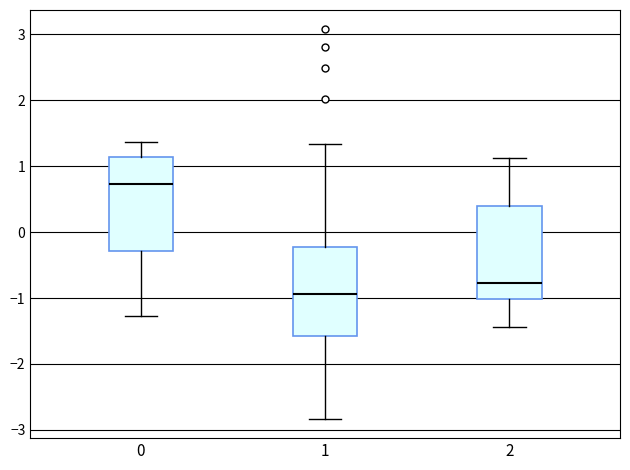

Where is the lower edge of the box at x = 2 on the y-axis? The values are not printed on the chart, so give them approximately, as read against the axis.

-1.0